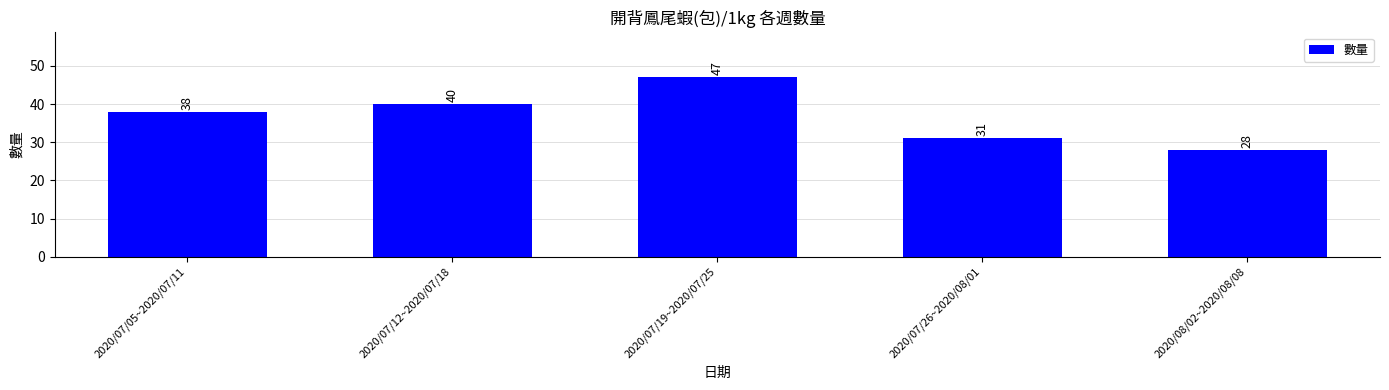

How many values are below 38?

2